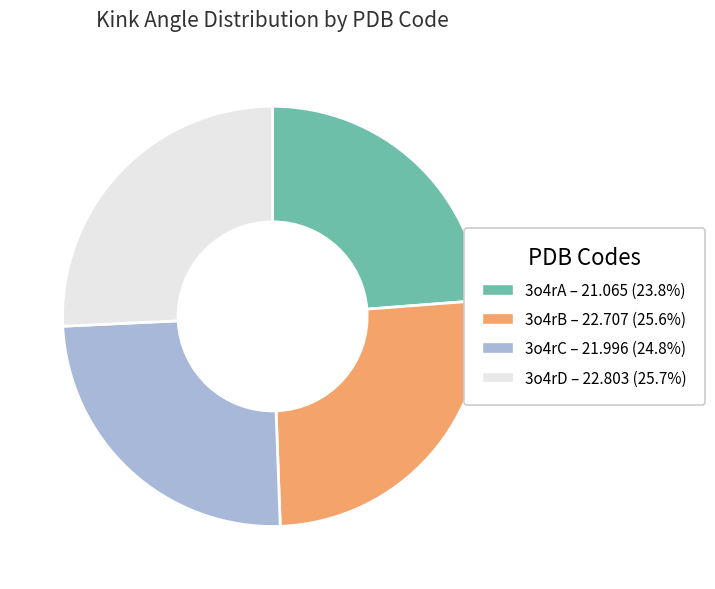

Between 3o4rD and 3o4rC, which is larger?

3o4rD